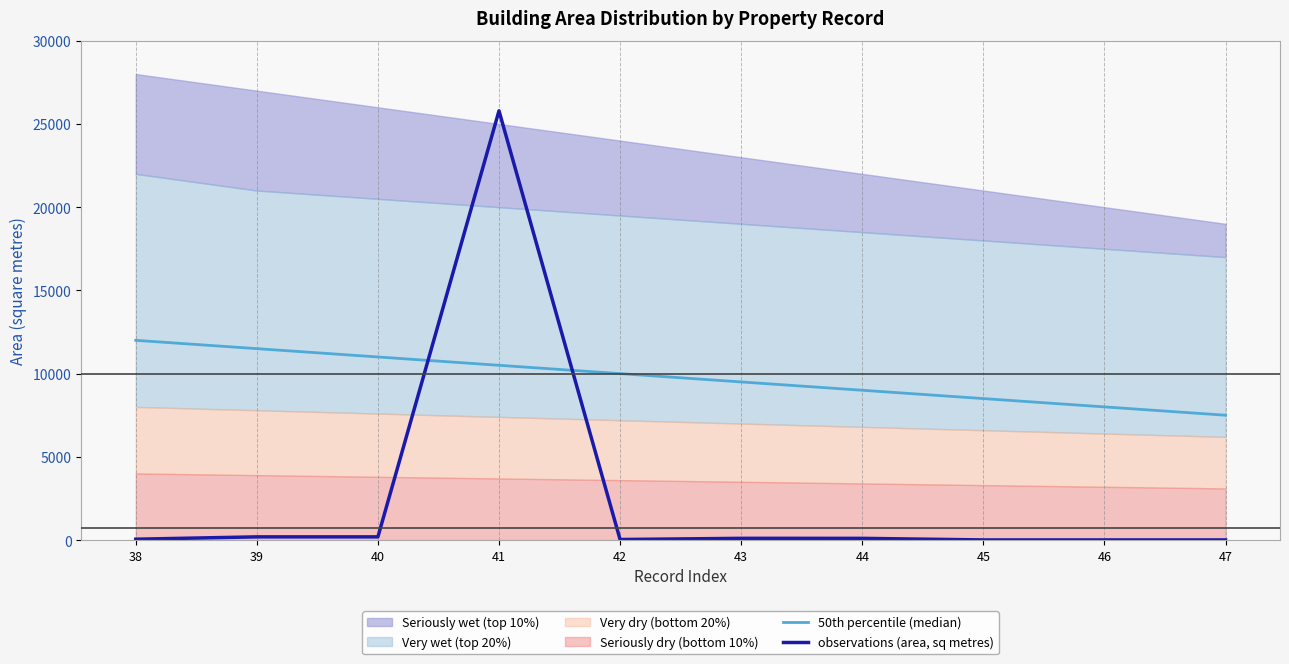

Reading left to right, what are all the values shown in this chart?

50th percentile (median): 38=12000.0	39=11500.0	40=11000.0	41=10500.0	42=10000.0	43=9500.0	44=9000.0	45=8500.0	46=8000.0	47=7500.0
observations (area, sq metres): 38=51.0	39=191.7	40=191.5	41=25788.1	42=32.8	43=103.5	44=102.1	45=7.0	46=6.7	47=7.0